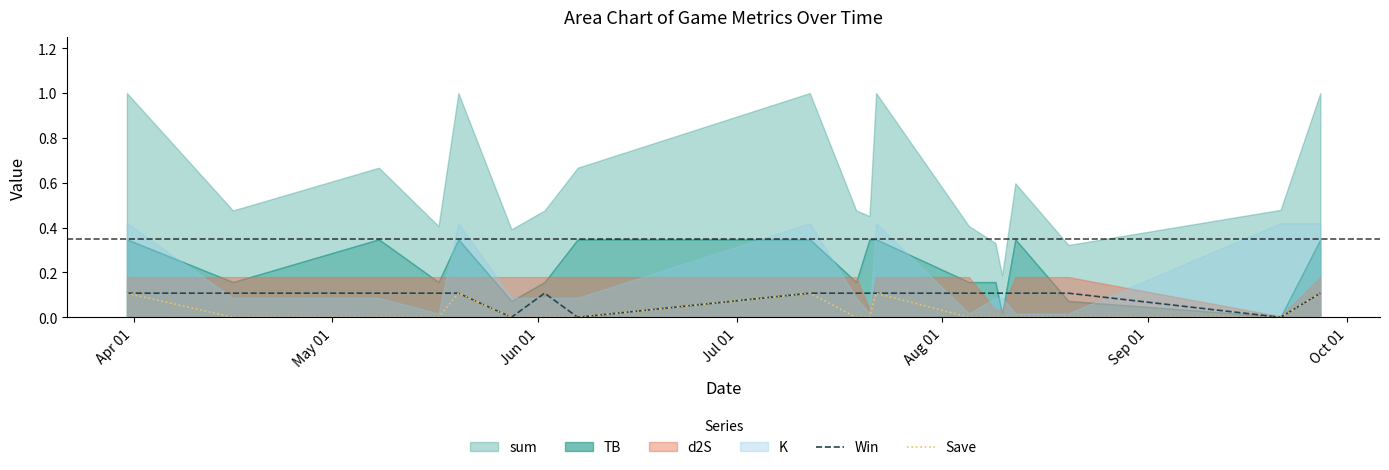

Does the chart have visible grid lines?

No